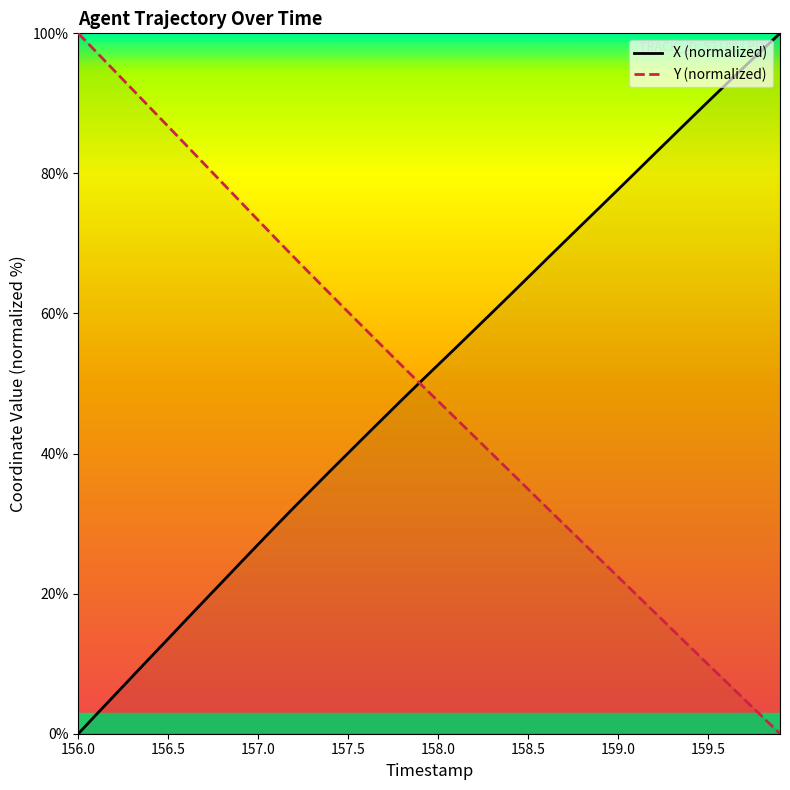

The X (normalized) series shows 18.7 at 157.5. True or false?

False